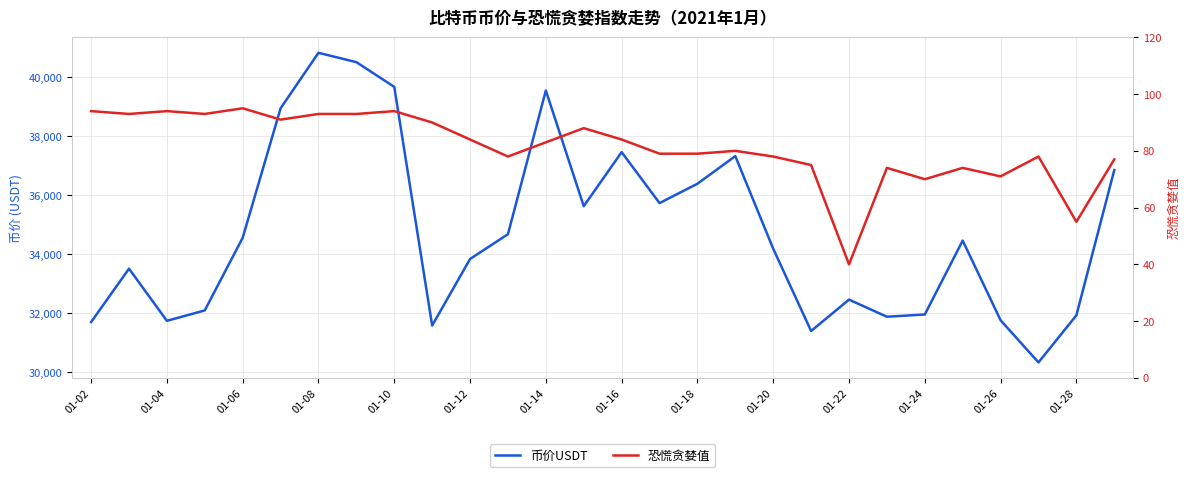

What is the maximum value for 币价USDT?

40829.9